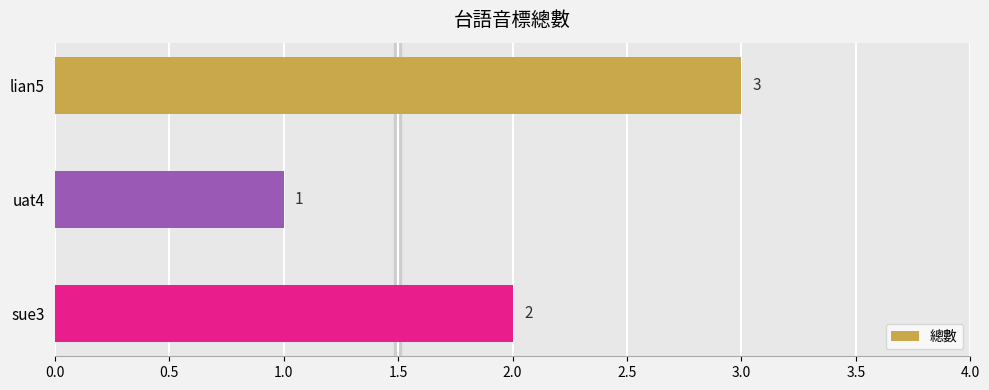

Reading top to bottom, transcribe all the data shown in this chart.

3	1	2